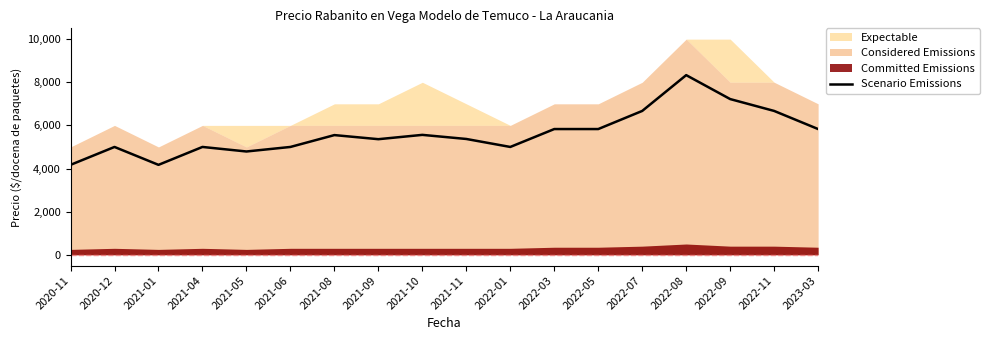

What is the label of the 7th point from the right?

2022-03